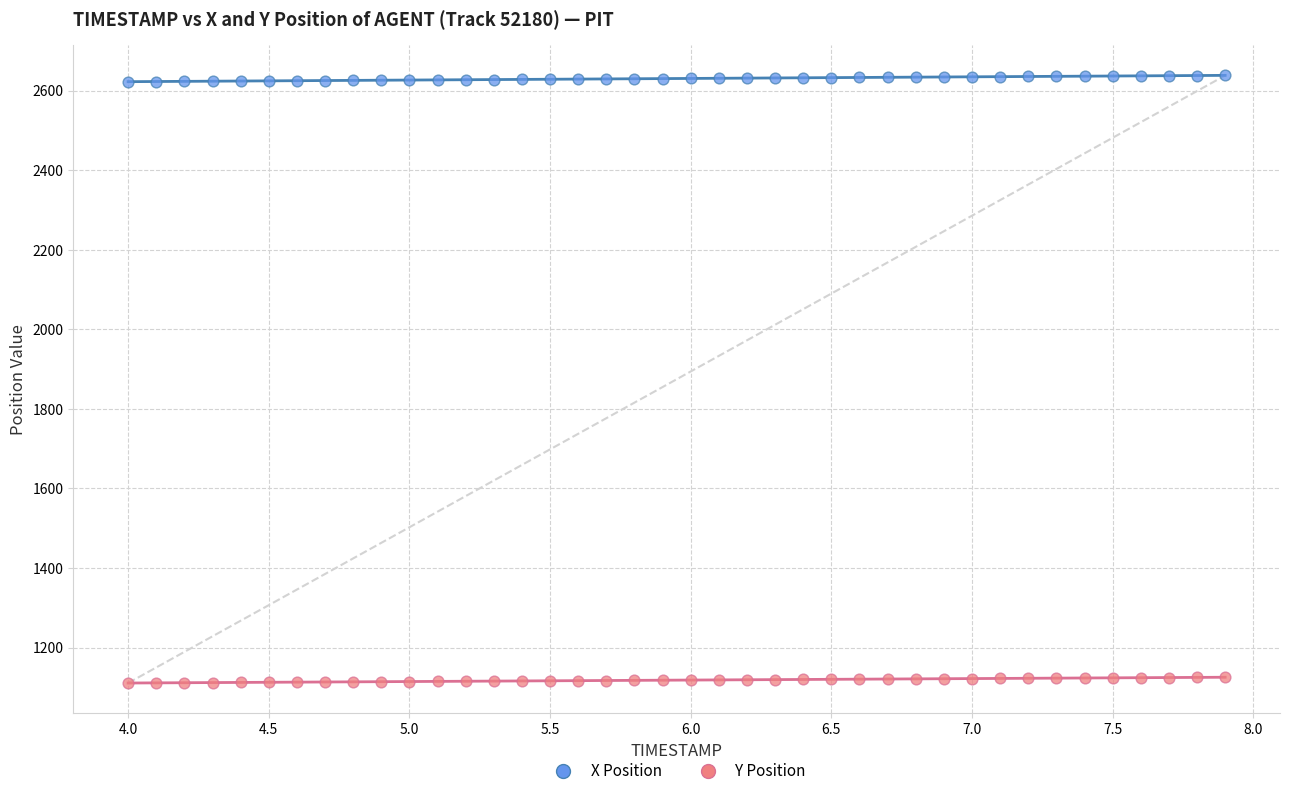

Across all data points, what is the range of Y values (max minus min)?

1527.0